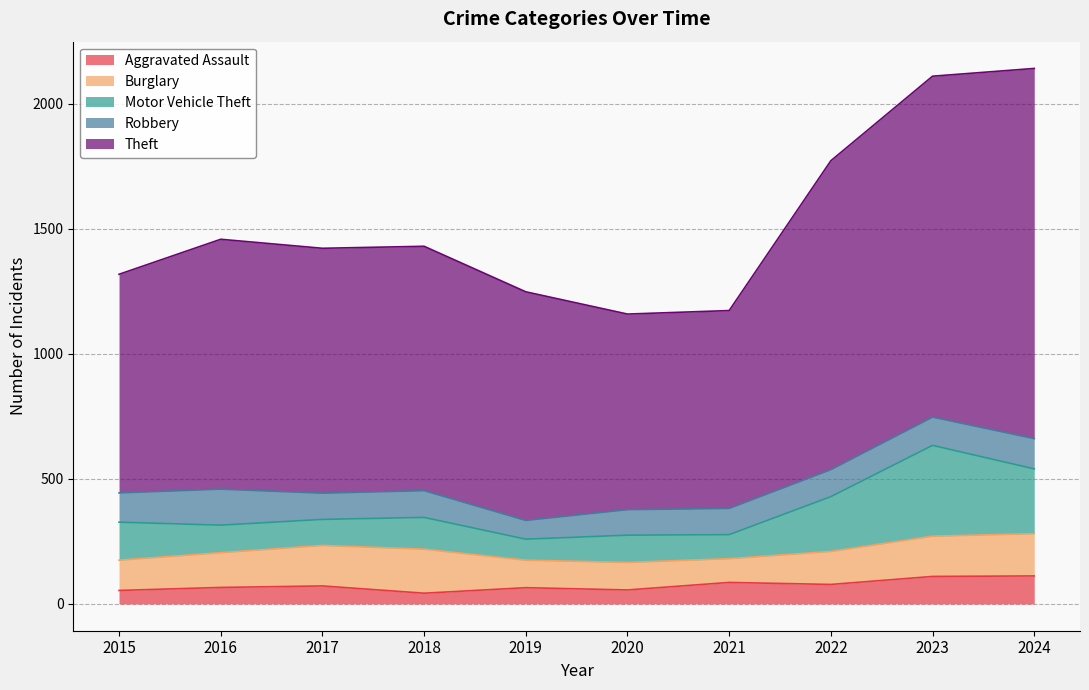

Where does the Aggravated Assault series first go above 72?

2021